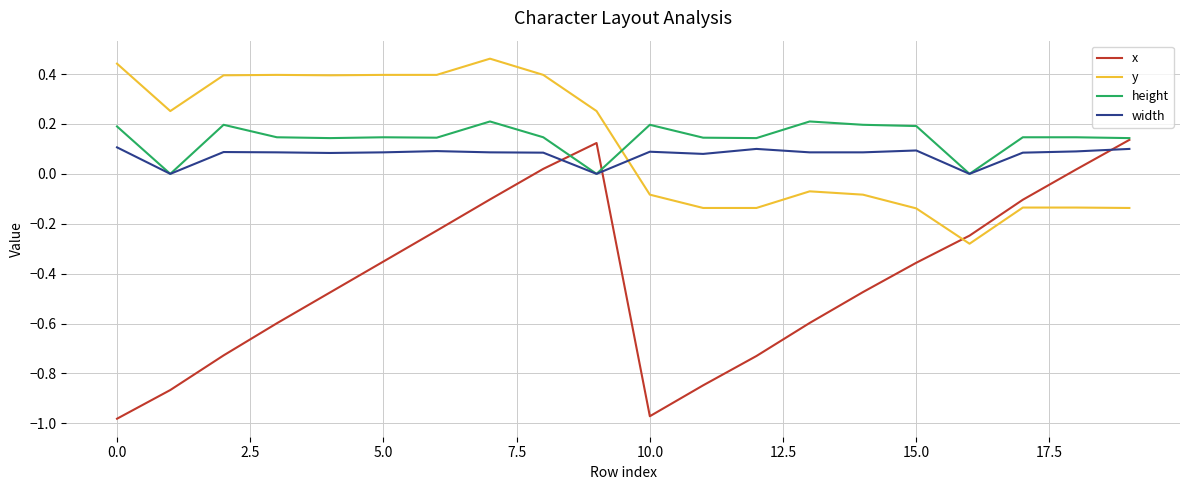

Which series has the widest spread of values?

x